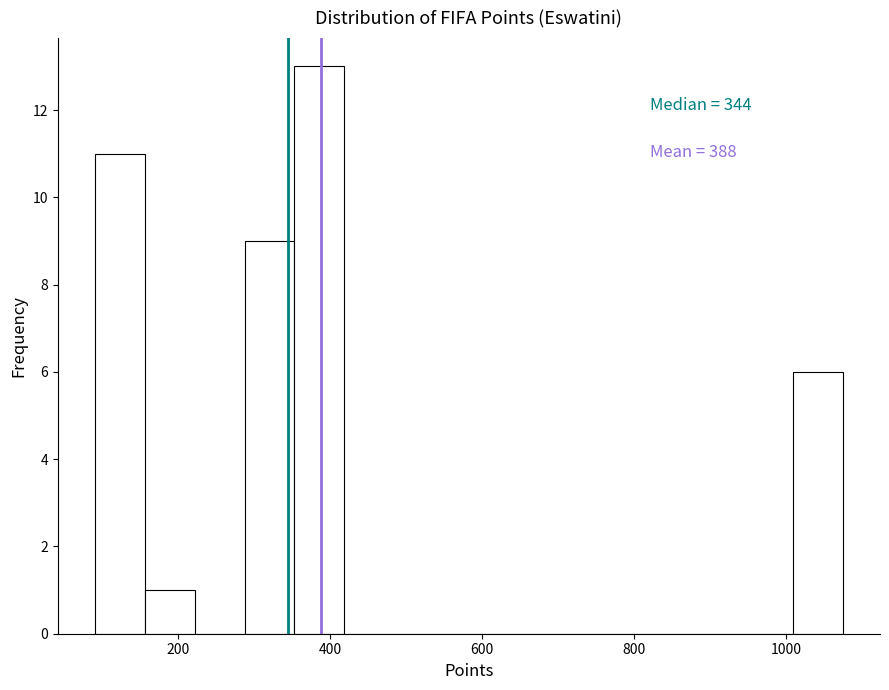

Read against the x-axis, roughly where is the centre of the tallest bar?

380